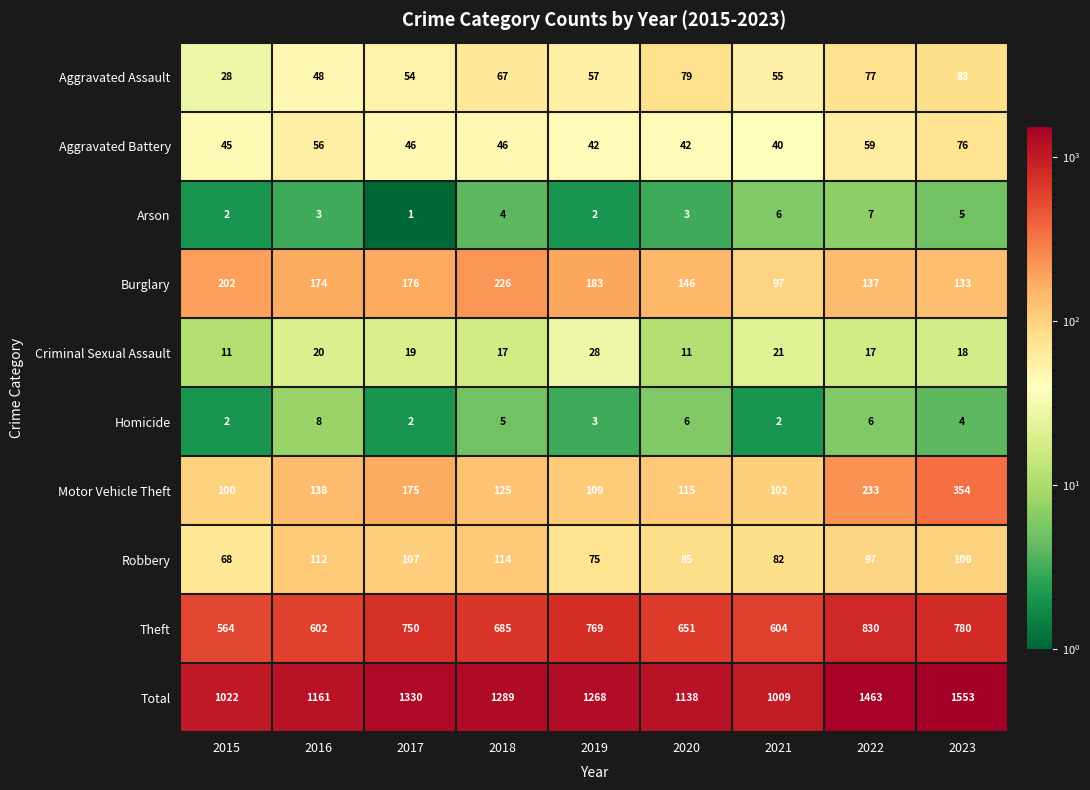

The Criminal Sexual Assault series shows 17 at 2018. True or false?

True